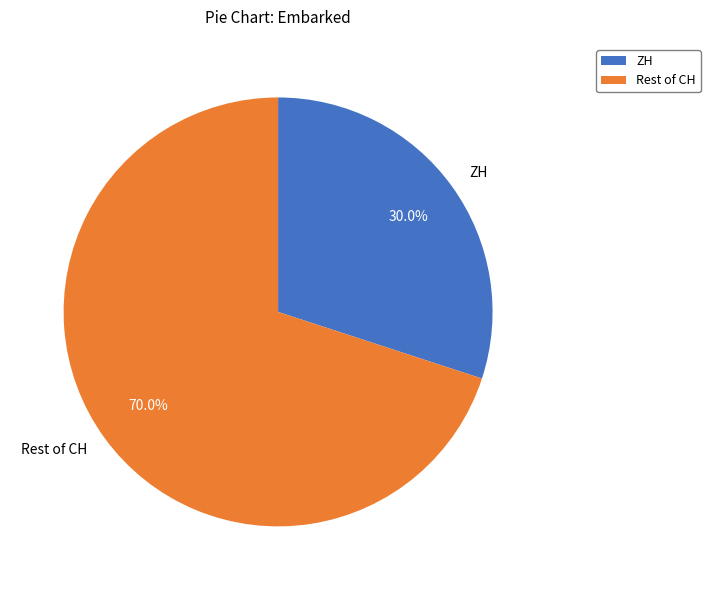

Count the number of slices in the pie.

2